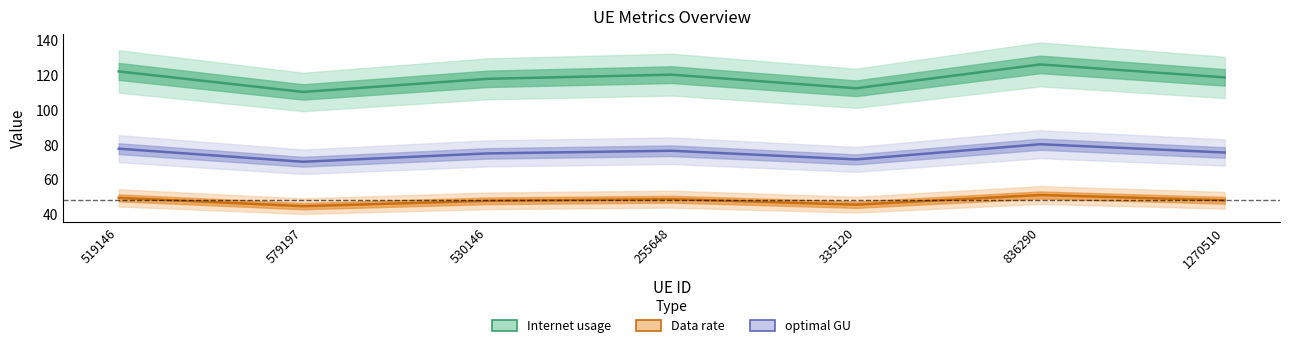

At which category does Data rate reach its first local peak?

255648